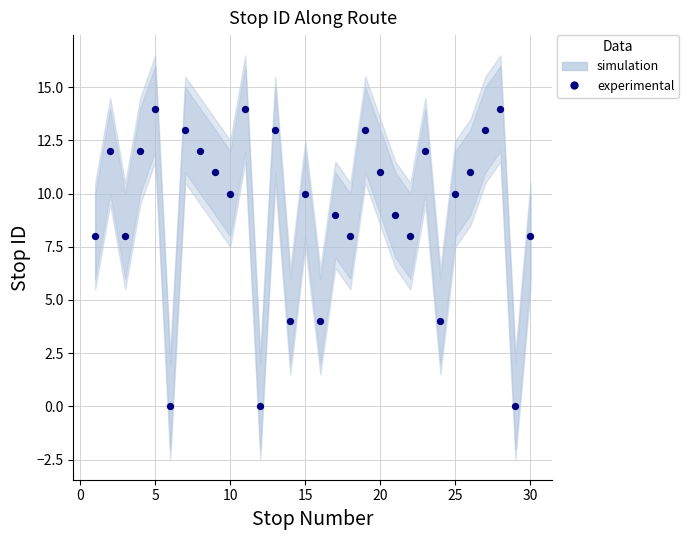

What is the range of Y values (max minus min)?

14